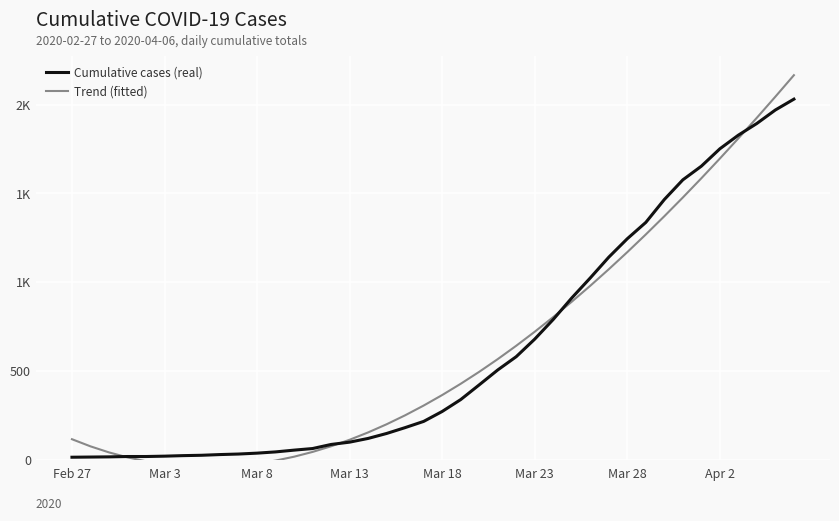

After their last crossing, which series has the higher values: Trend (fitted) or Cumulative cases (real)?

Trend (fitted)